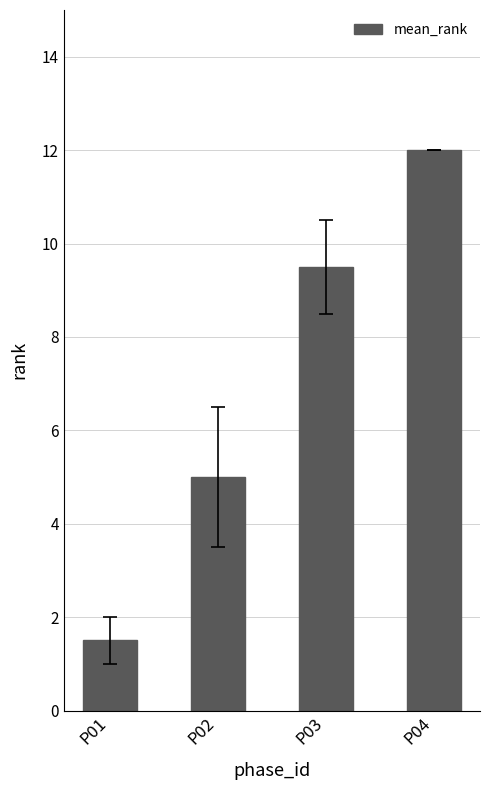

Rank the categories by value from lowest to highest.

P01, P02, P03, P04